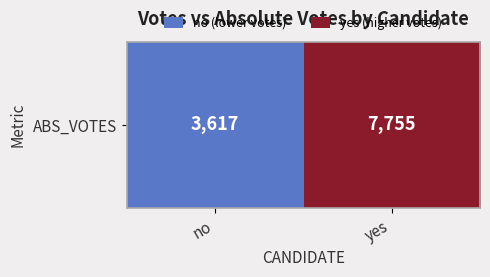

What is the average value?

5686